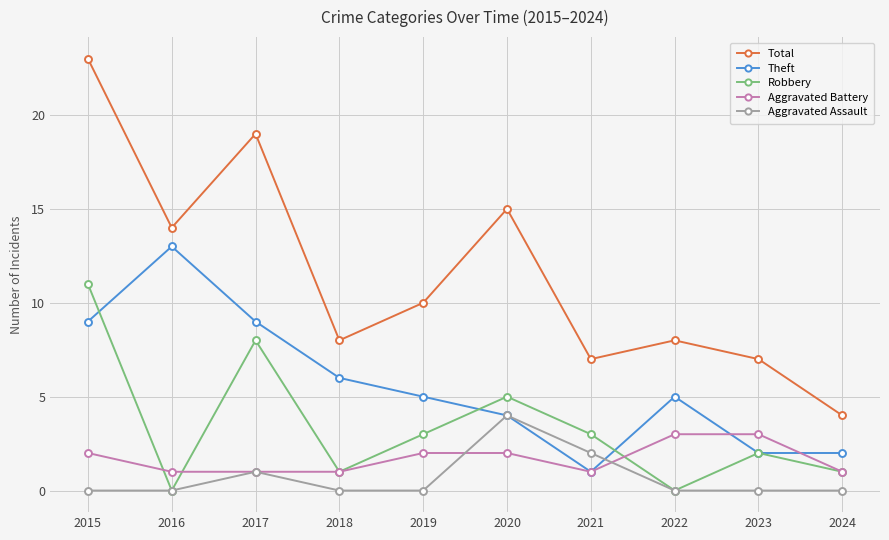

Reading right to left, list all the values displayed in this chart.

Total: 4	7	8	7	15	10	8	19	14	23
Theft: 2	2	5	1	4	5	6	9	13	9
Robbery: 1	2	0	3	5	3	1	8	0	11
Aggravated Battery: 1	3	3	1	2	2	1	1	1	2
Aggravated Assault: 0	0	0	2	4	0	0	1	0	0